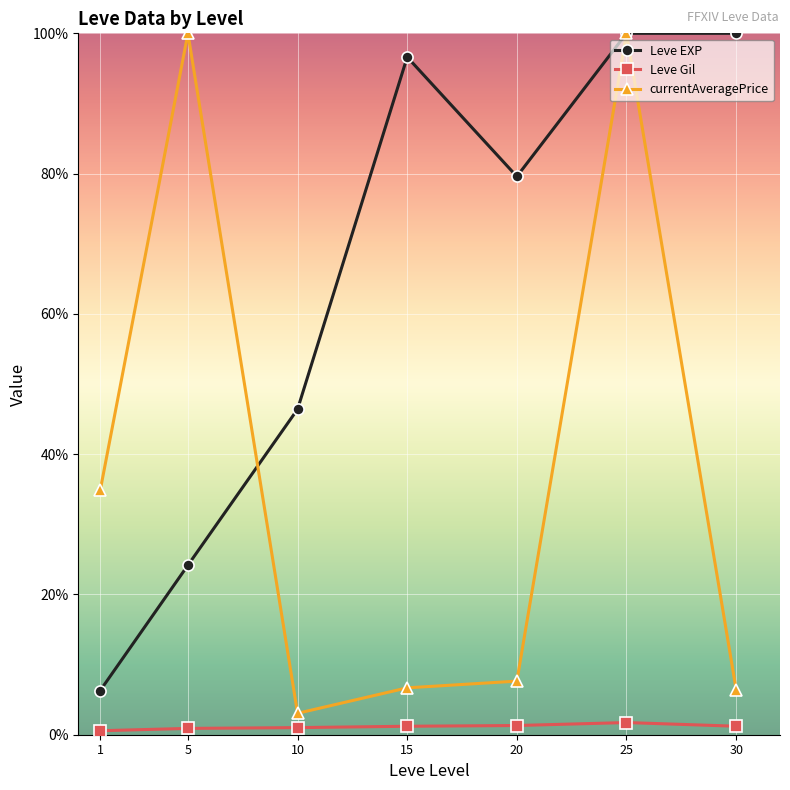

Reading left to right, list all the values displayed in this chart.

Leve EXP: 1=1260.0	5=4833.3	10=9281.7	15=19323.3	20=15918.0	25=20000.0	30=20000.0
Leve Gil: 1=113.6	5=180.0	10=202.8	15=241.3	20=262.4	25=347.0	30=242.2
currentAveragePrice: 1=6965.7	5=20000.0	10=610.8	15=1336.8	20=1528.5	25=20000.0	30=1285.9